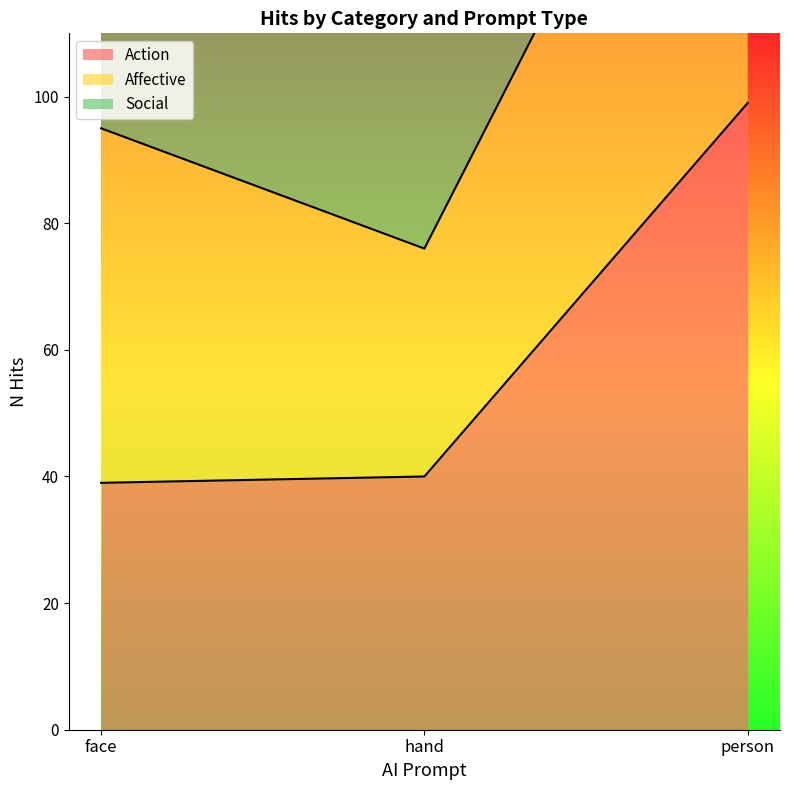

Which series has the largest total across all categories?

Social